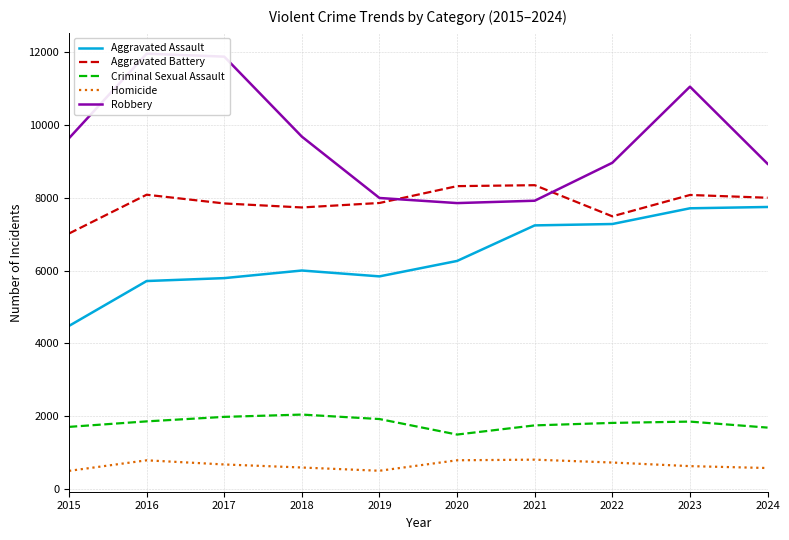

What is the smallest value displayed?

496